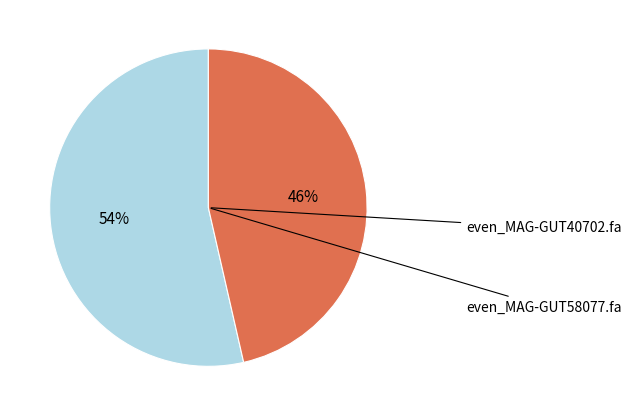

To the nearest percent, what is the average slice percentage?

50%